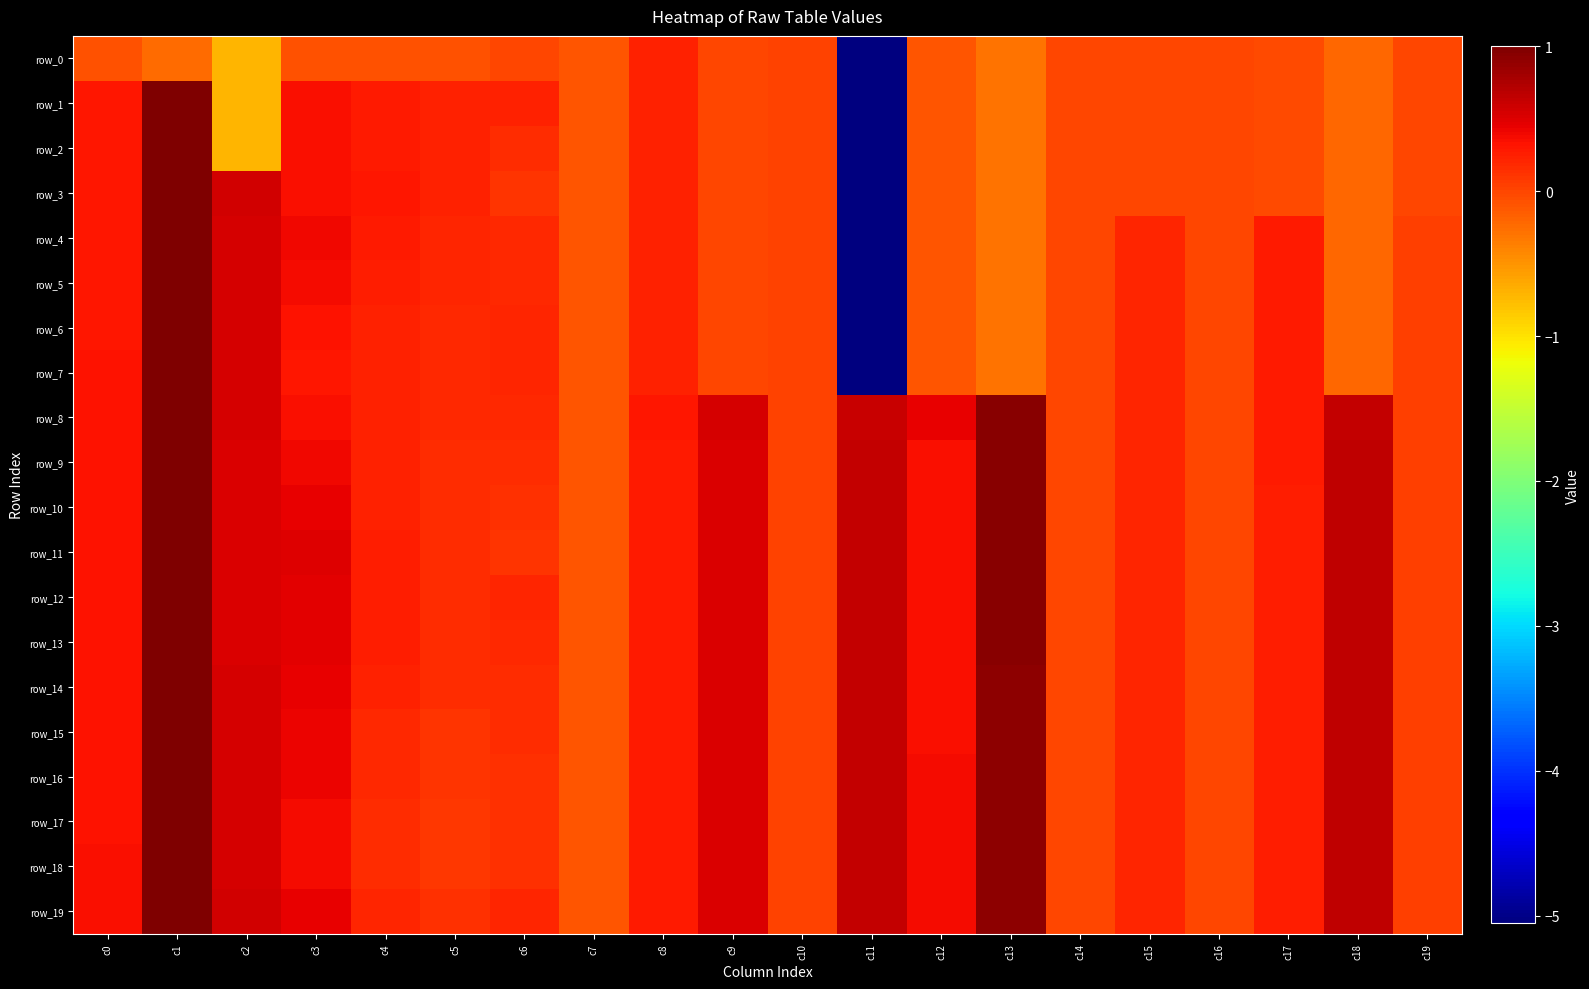

At which category is the sum across all series the highest?

c1